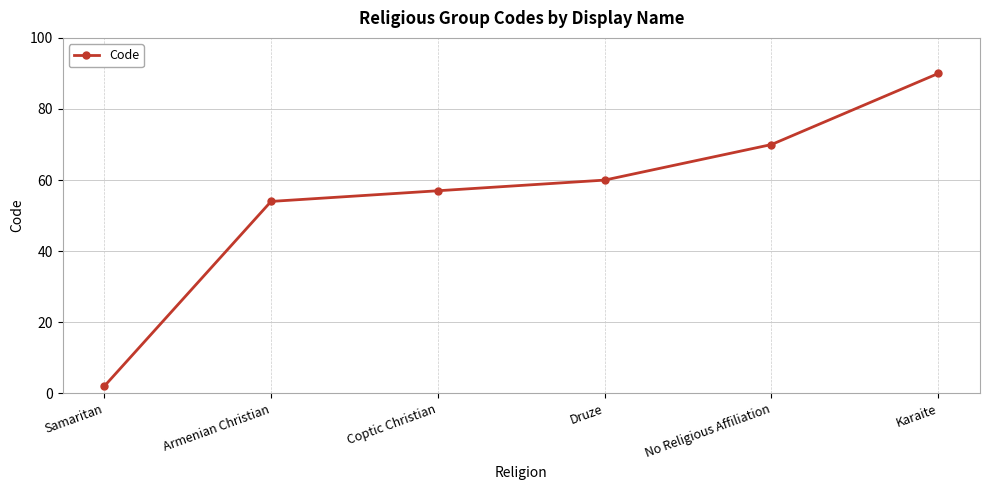

Reading left to right, list all the values displayed in this chart.

Samaritan=2	Armenian Christian=54	Coptic Christian=57	Druze=60	No Religious Affiliation=70	Karaite=90